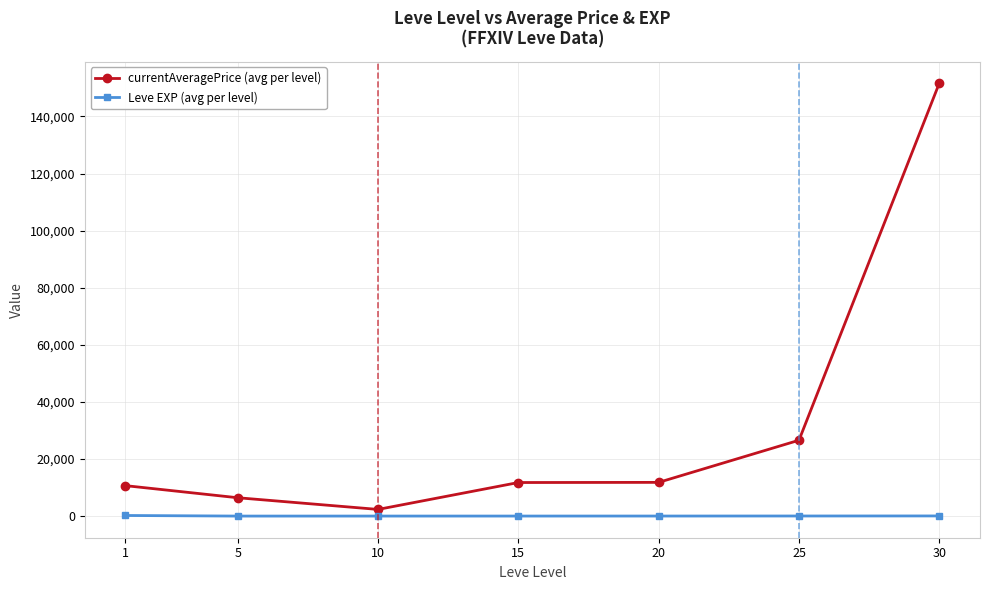

How many series are shown in this chart?

2